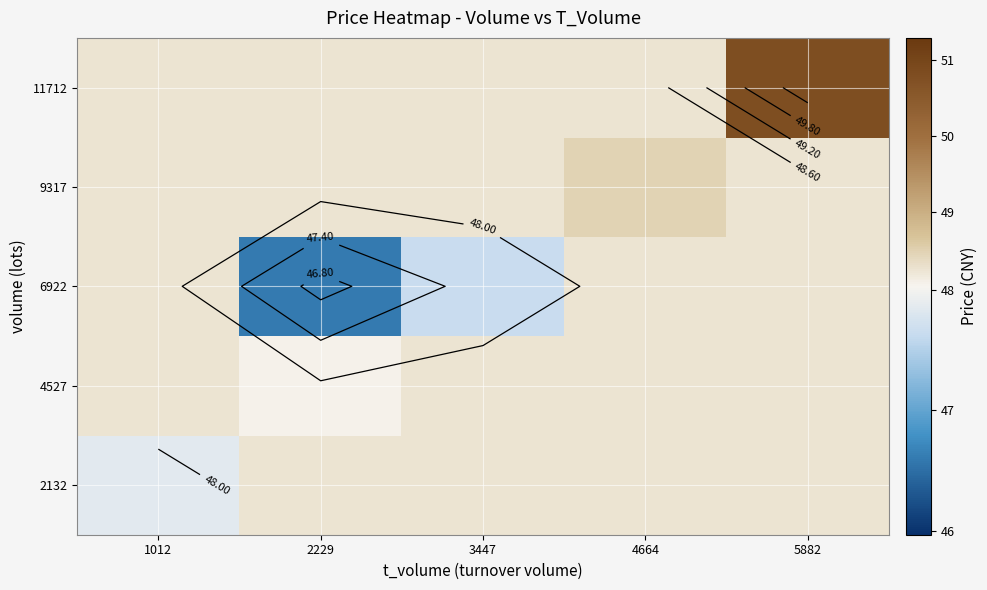

Which label corresponds to the smallest value in the chart?

2229